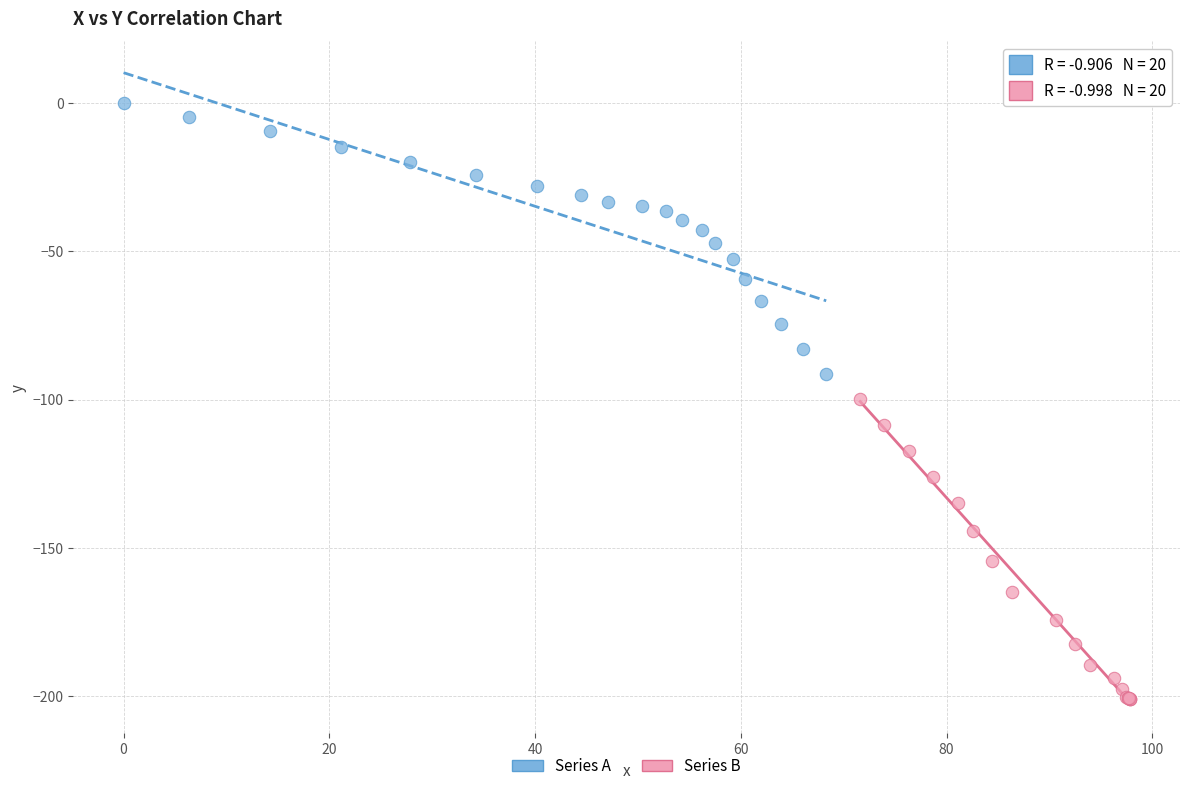

Which series has the widest spread of Y values?

Series B